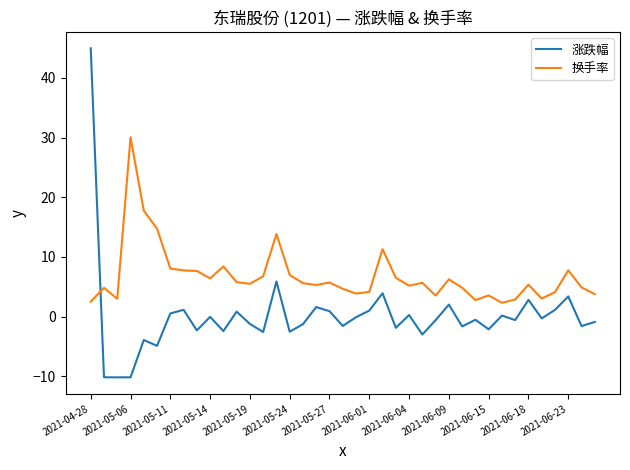

How many categories are shown in the chart?

39